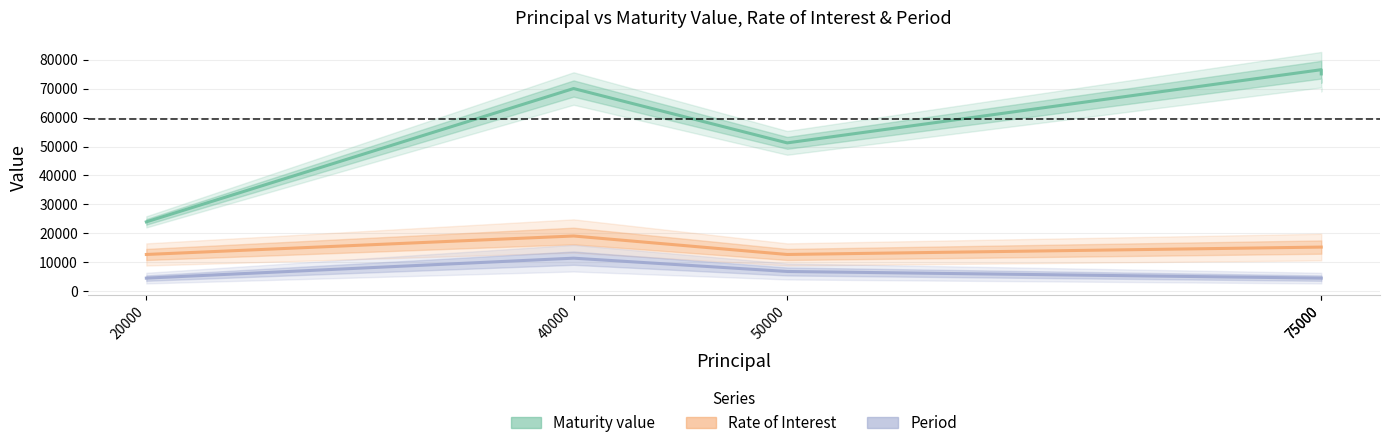

What is the total value across all series at 20000?

41340.0